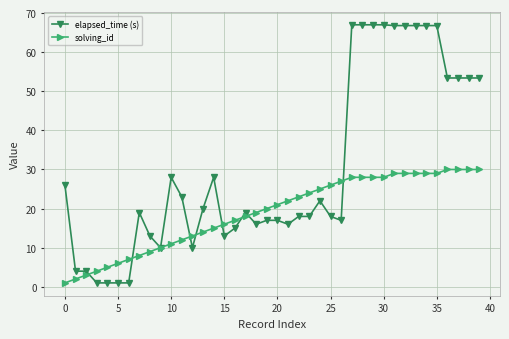

Which series has the largest total across all categories?

elapsed_time (s)